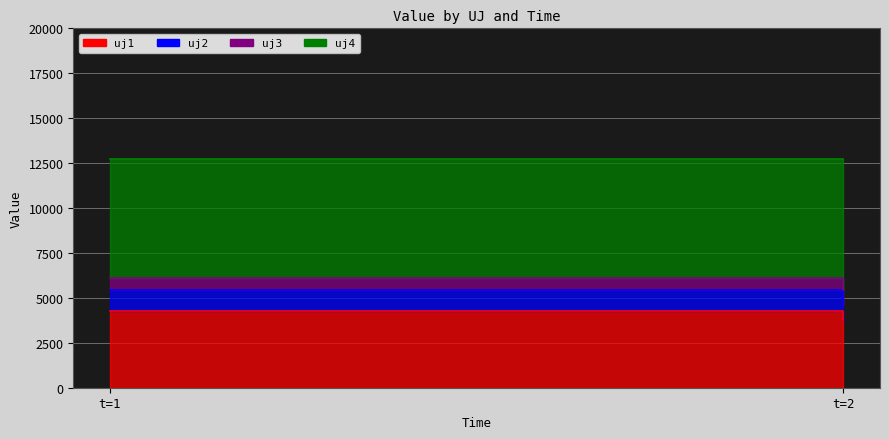

Rank the categories by uj1 value from highest to lowest.

t=1, t=2